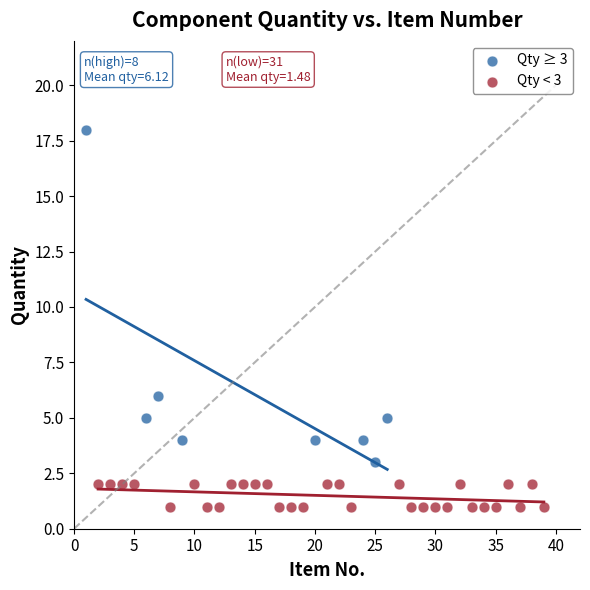

What are all the series names shown in the legend?

Qty ≥ 3, Qty < 3